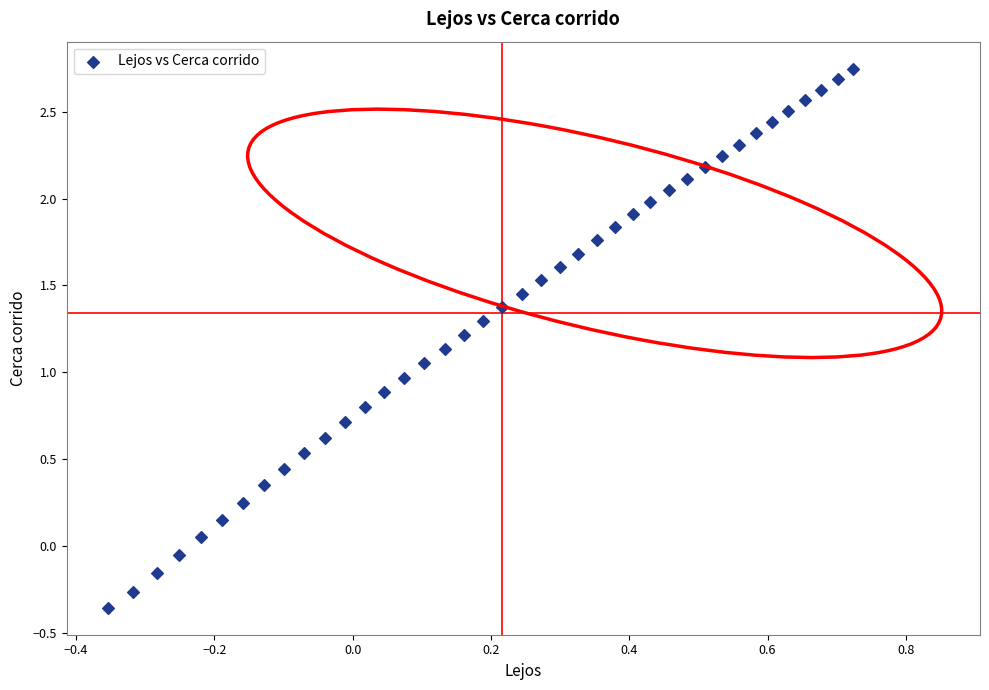

What is the range of Y values (max minus min)?

3.1